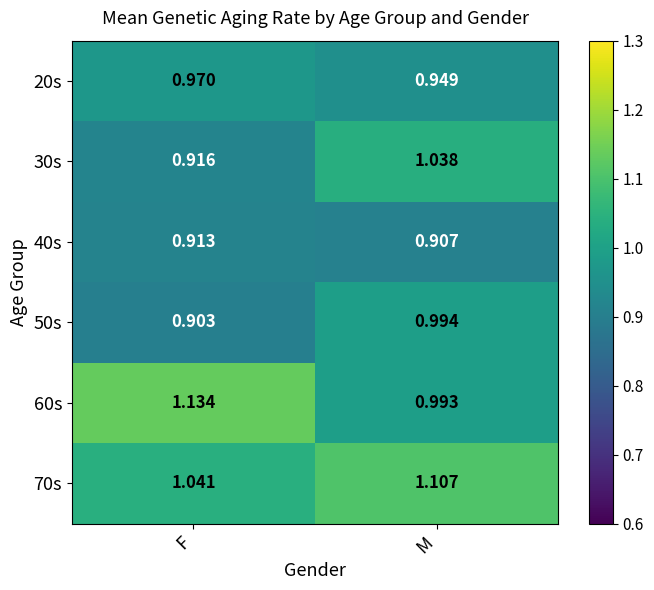

Is the value of 20s at M greater than the value of 60s at F?

No